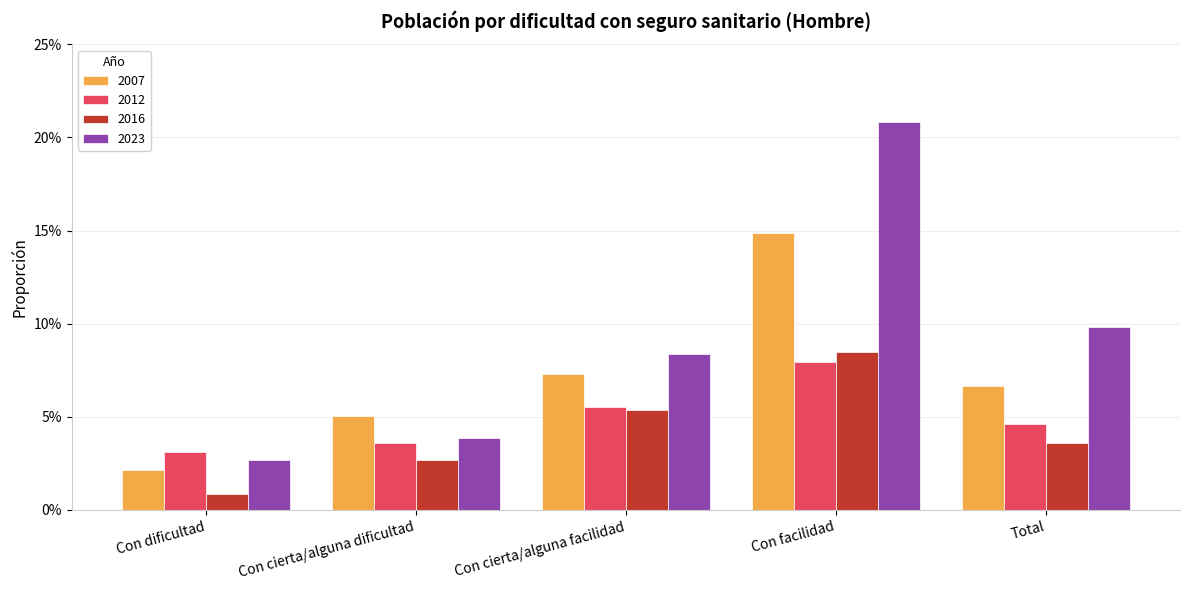

Reading right to left, list all the values displayed in this chart.

2007: 0.1	0.1	0.1	0.1	0.0
2012: 0.0	0.1	0.1	0.0	0.0
2016: 0.0	0.1	0.1	0.0	0.0
2023: 0.1	0.2	0.1	0.0	0.0